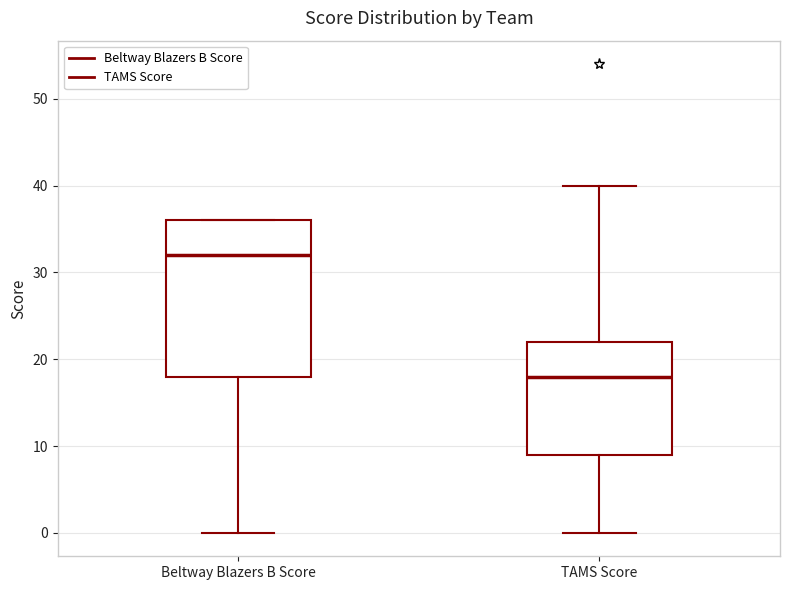

Reading left to right, read every box against the y-axis: the position of its median line, the range the box covers, and the ends of its whiskers. The values are not printed on the chart, so give them approximately, as read against the axis.

Beltway Blazers B Score: median 32, box 18 to 36, whiskers 0 to 36
TAMS Score: median 18, box 9 to 22, whiskers 0 to 40